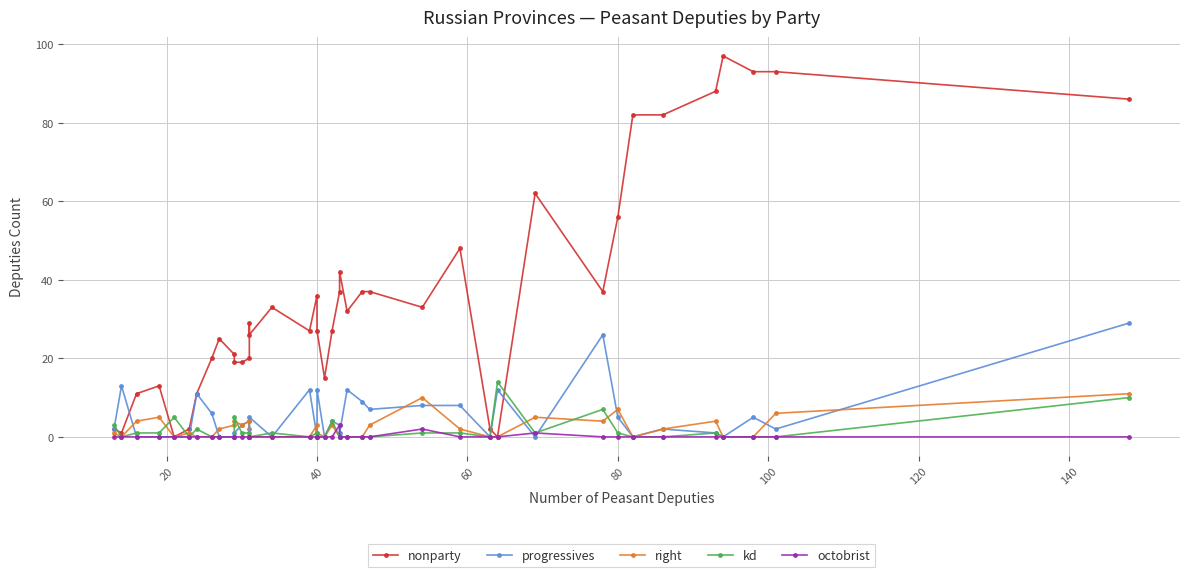

Rank the series at 100 from highest to lowest value.

nonparty, right, progressives, kd, octobrist